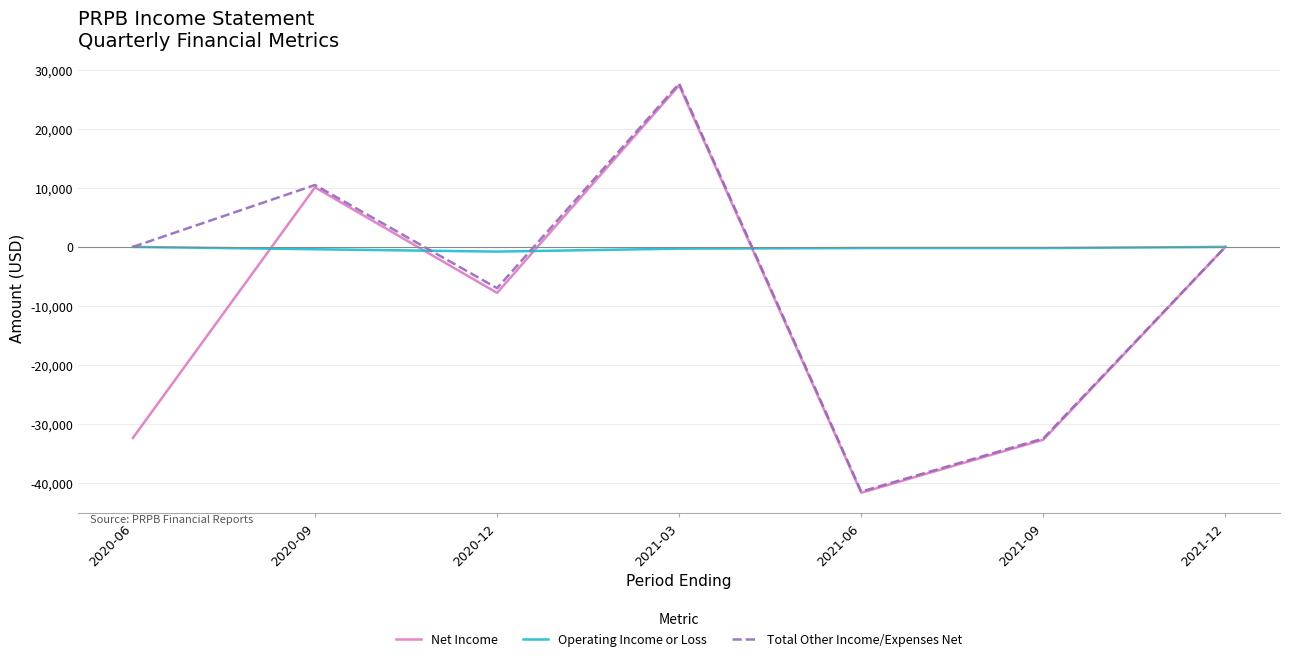

What is the smallest value displayed?

-41700